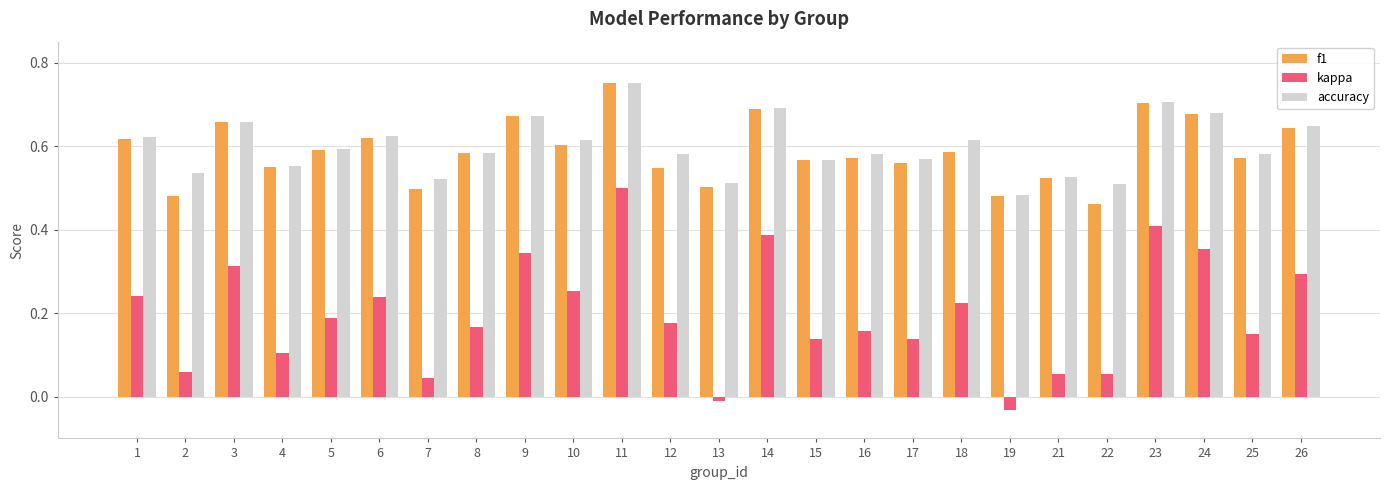

Which series has the largest range (max minus min)?

kappa